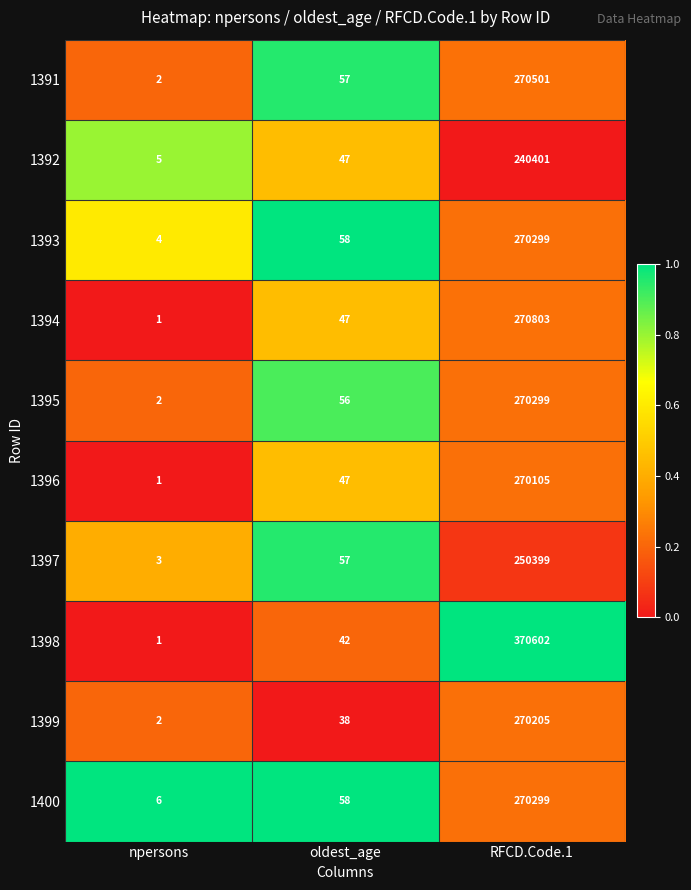

Where is 1400 nearest to the value 135152?

oldest_age